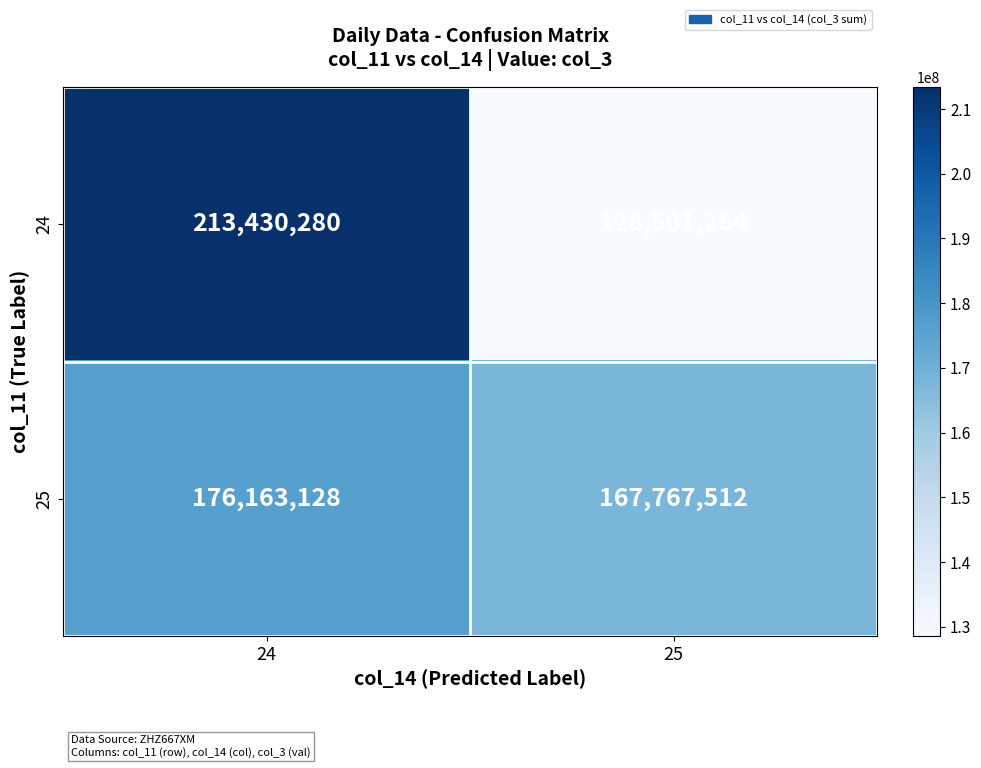

Reading left to right, transcribe all the data shown in this chart.

24: 213430280	128501264
25: 176163128	167767512